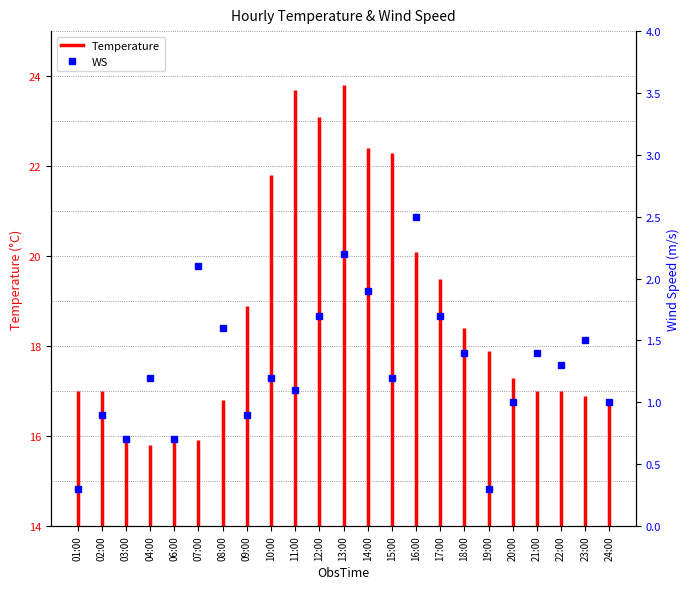

The value at 06:00 is 1.2. True or false?

False